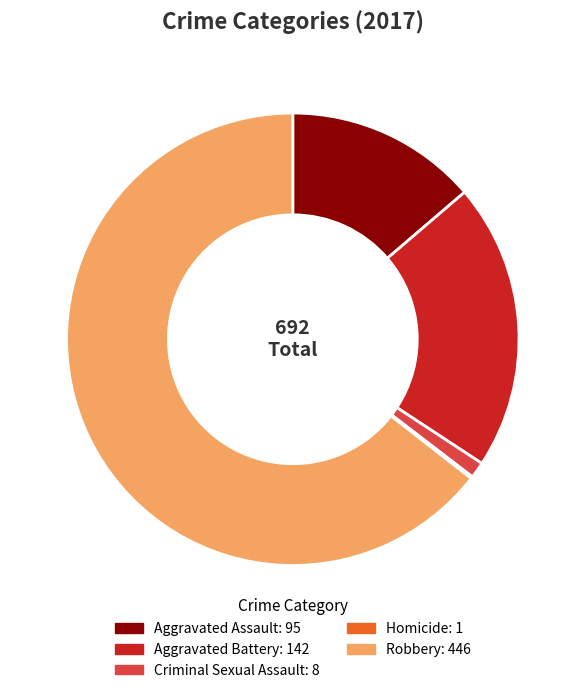

Is it true that Aggravated Battery is 11% of the pie?

False